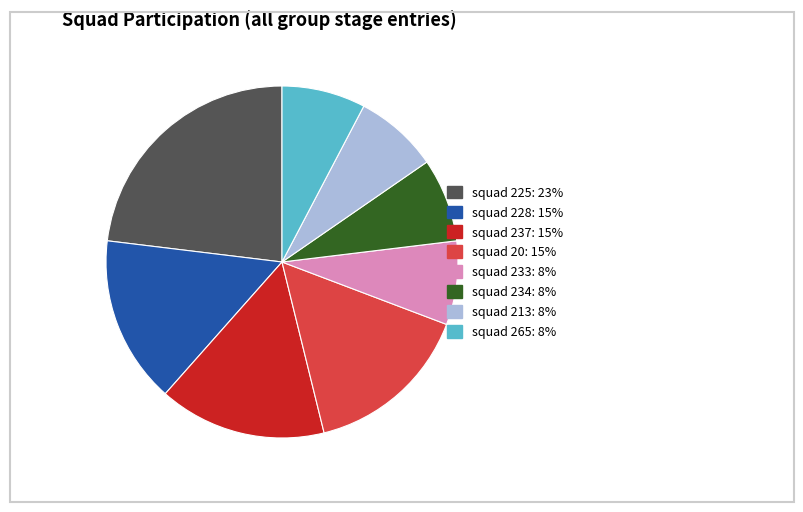

Approximately how many times larger is the value at squad 228 compared to squad 233?

2.0